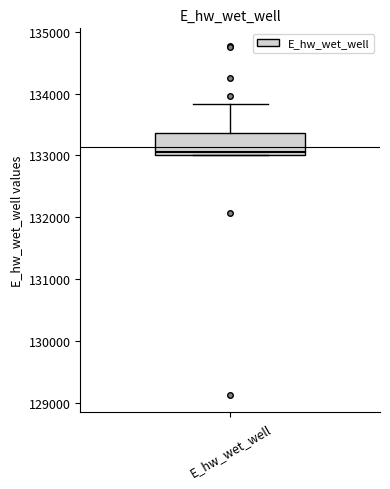

Where is the lower edge of the box for E_hw_wet_well on the y-axis? The values are not printed on the chart, so give them approximately, as read against the axis.

133000